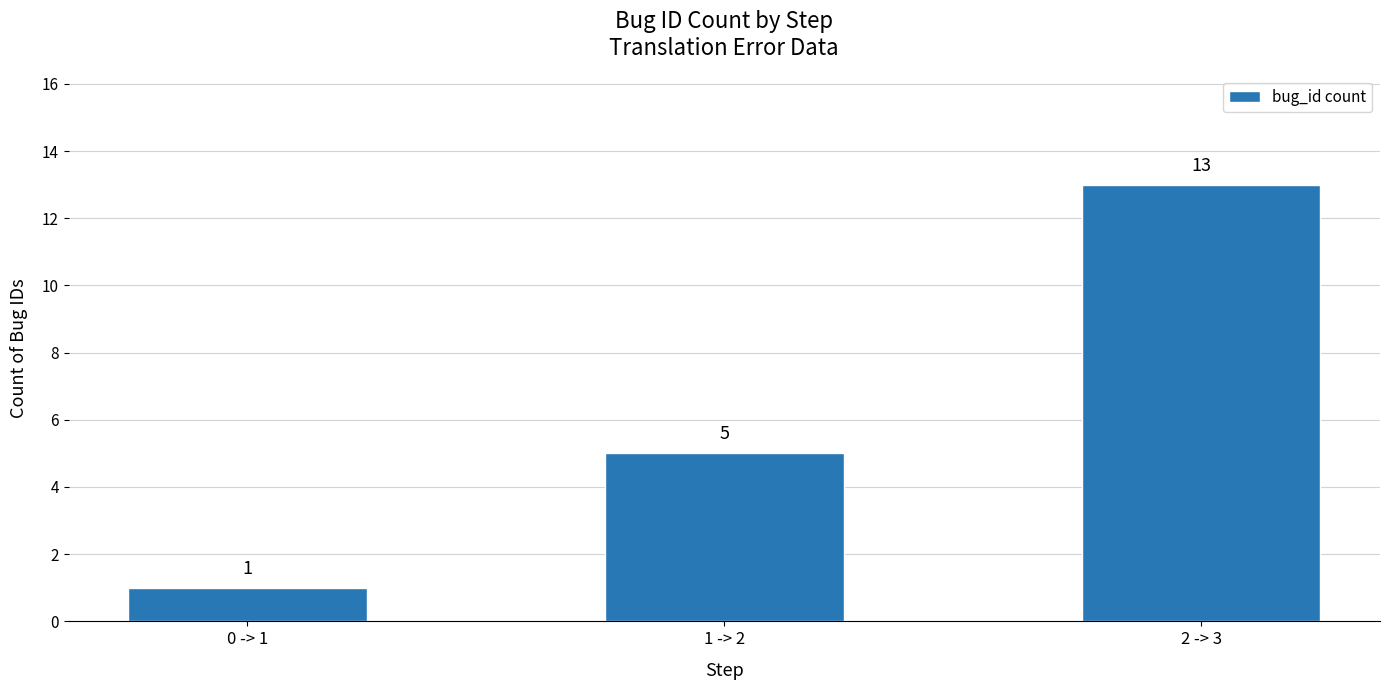

What is the average value?

6